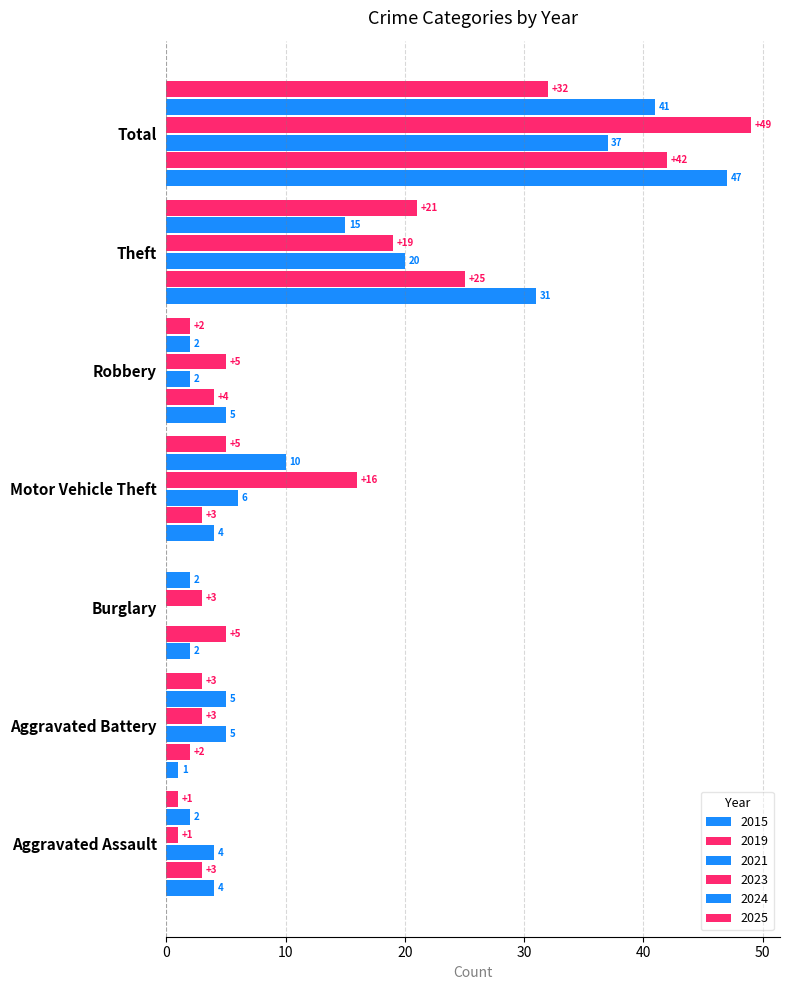

What position from the left is Motor Vehicle Theft?

4